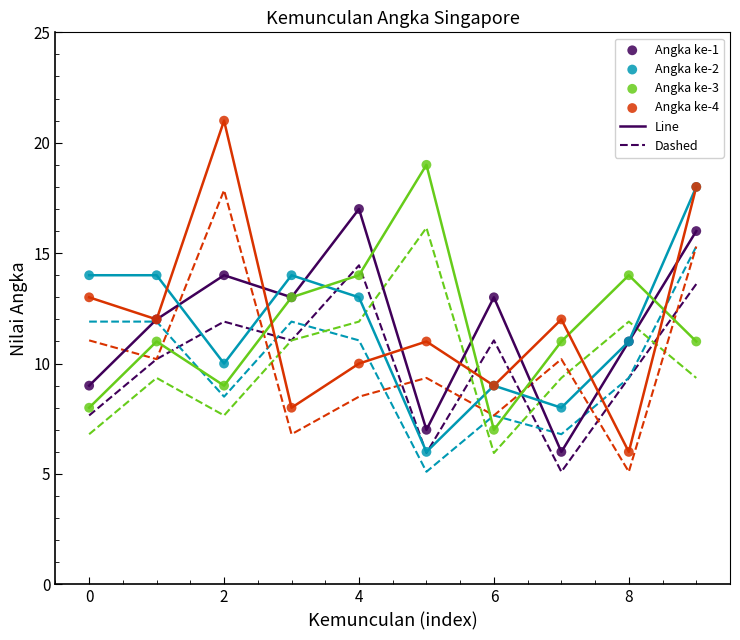

What is the greatest value displayed?

21.0